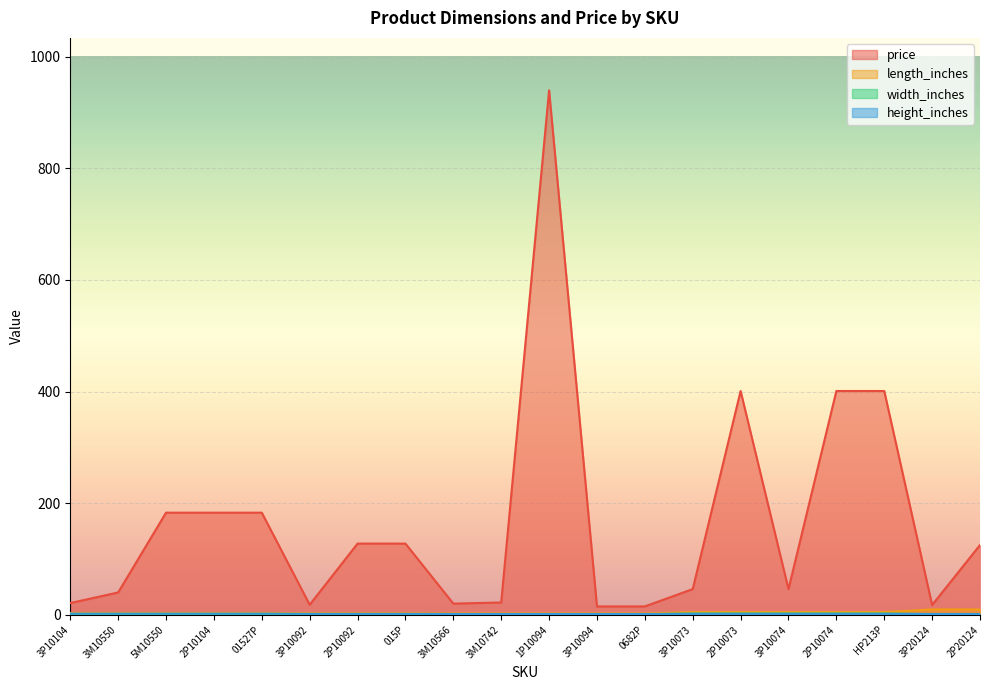

List the series in order of their peak value, lowest first.

height_inches, width_inches, length_inches, price